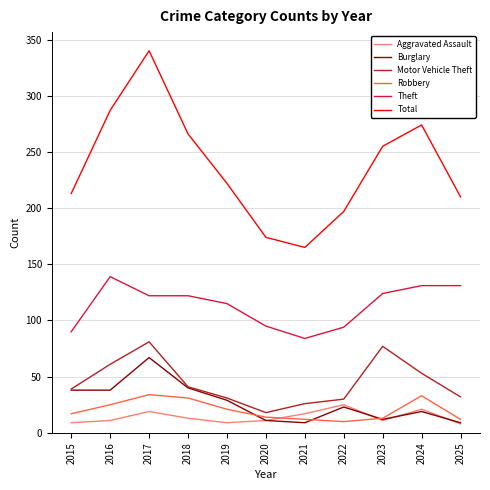

How many intersections are there between Burglary and Robbery?

3